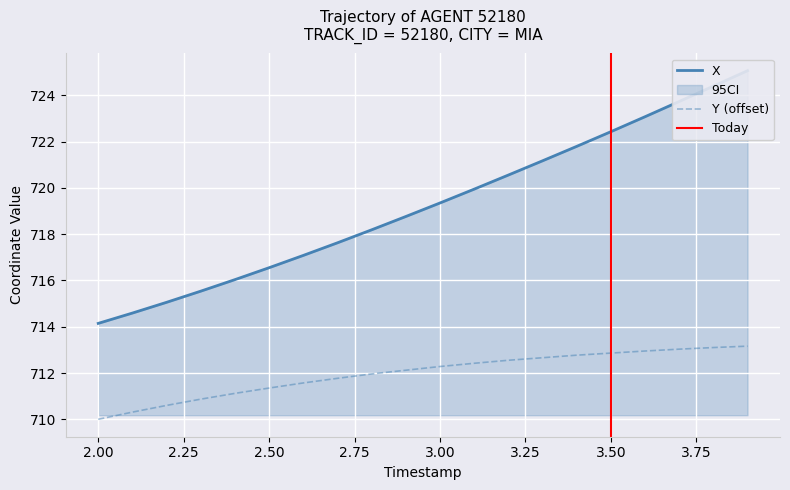

How many lines are shown in the chart?

2